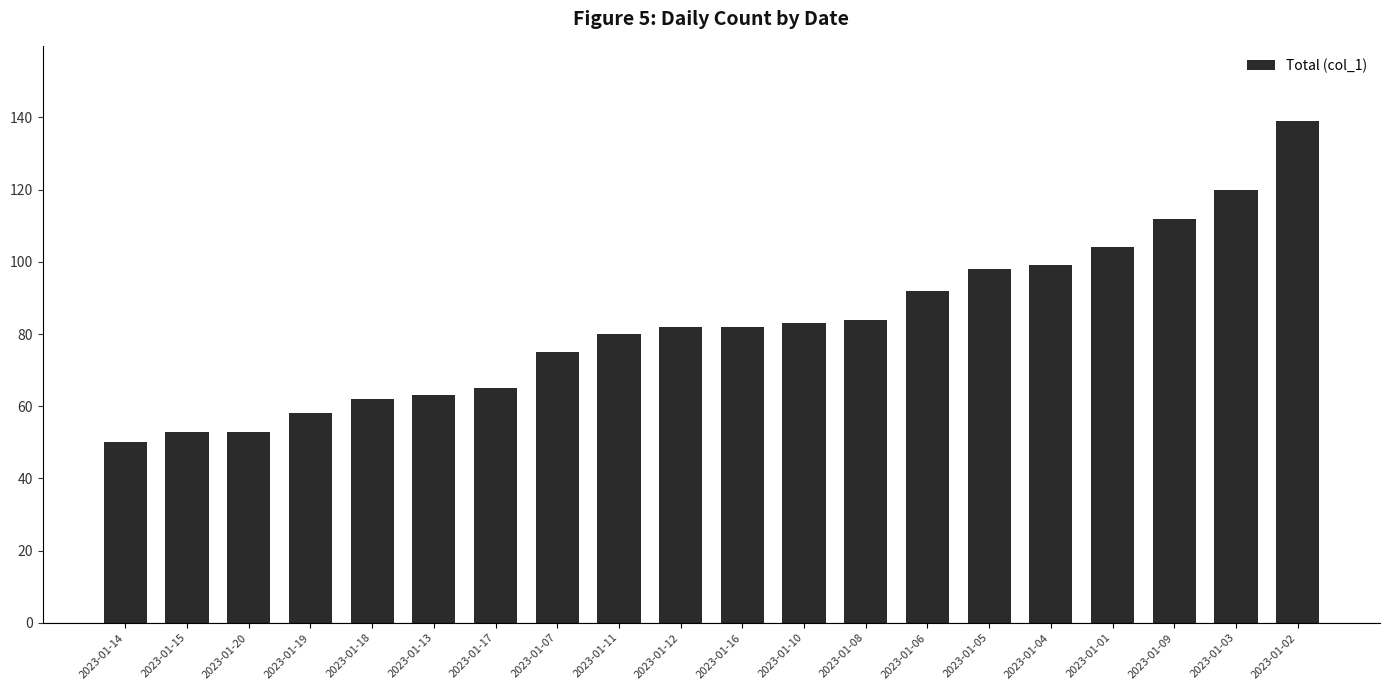

Reading left to right, extract all data points from this chart.

2023-01-14=50	2023-01-15=53	2023-01-20=53	2023-01-19=58	2023-01-18=62	2023-01-13=63	2023-01-17=65	2023-01-07=75	2023-01-11=80	2023-01-12=82	2023-01-16=82	2023-01-10=83	2023-01-08=84	2023-01-06=92	2023-01-05=98	2023-01-04=99	2023-01-01=104	2023-01-09=112	2023-01-03=120	2023-01-02=139